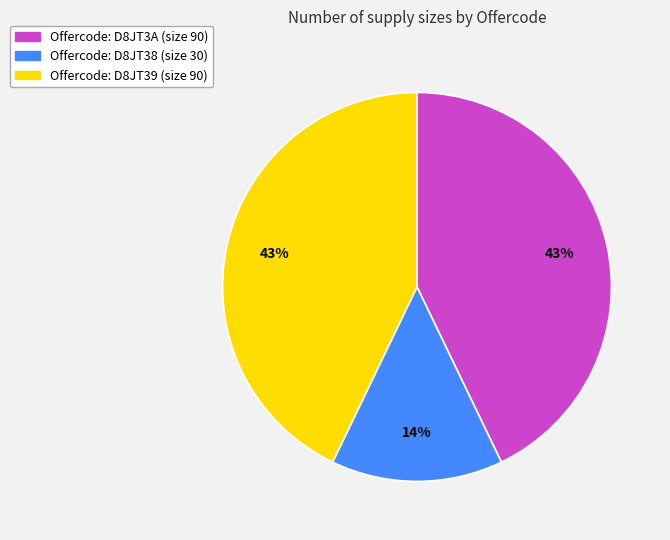

To the nearest percent, what is the average slice percentage?

33%